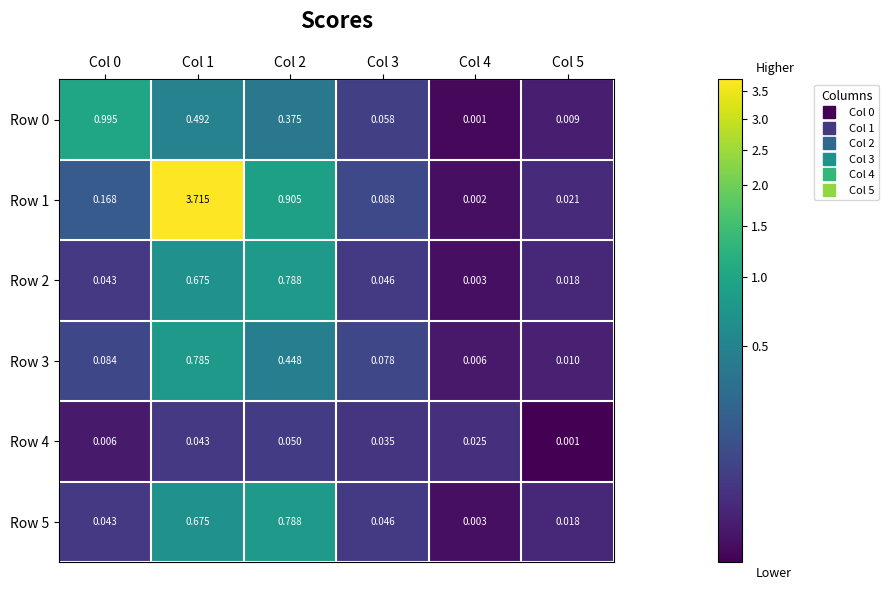

Is the value of Row 2 at Col 3 greater than the value of Row 5 at Col 2?

No